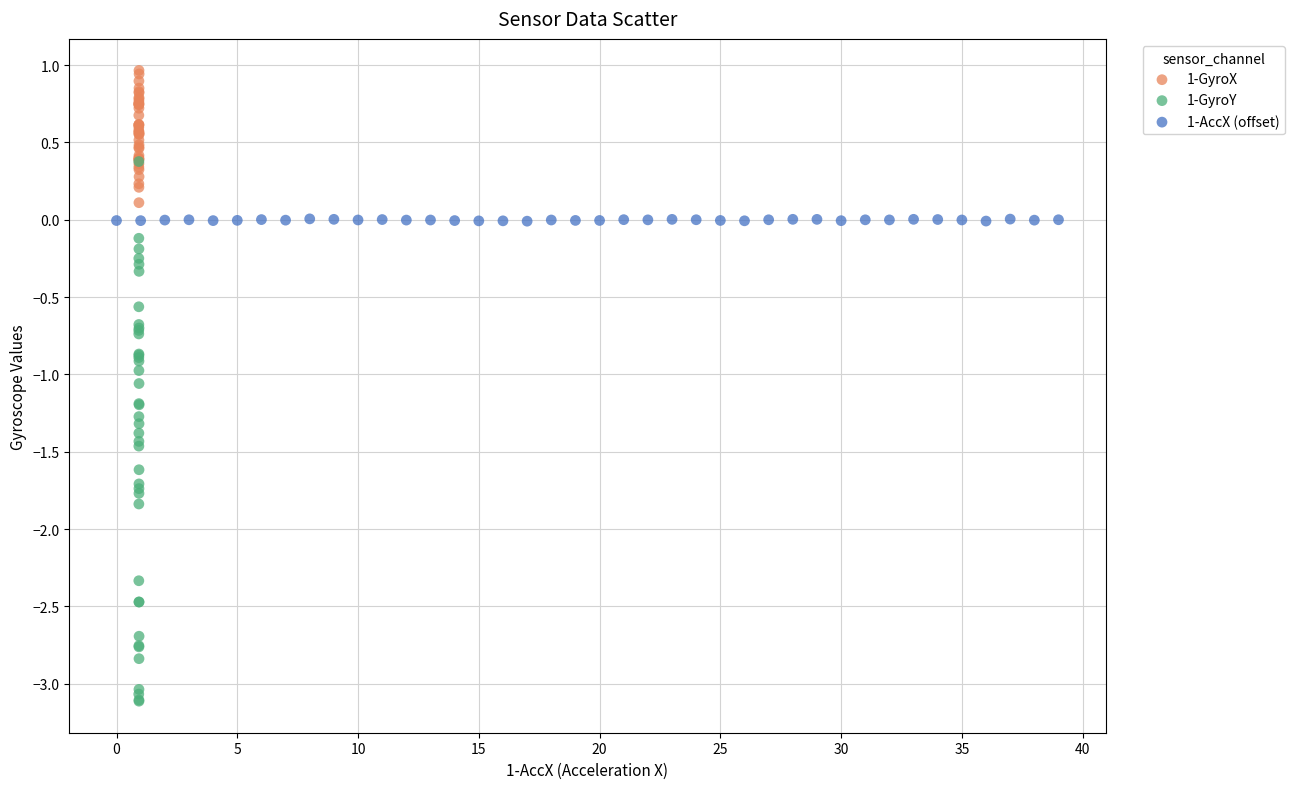

What are all the series names shown in the legend?

1-GyroX, 1-GyroY, 1-AccX (offset)